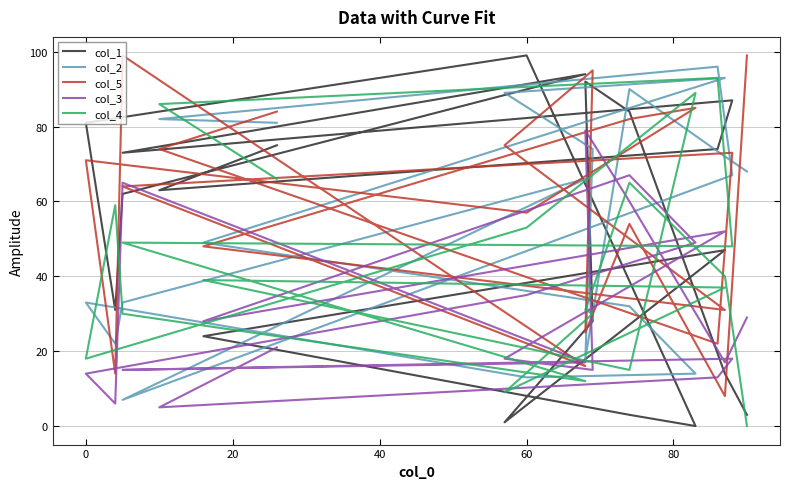

What is the sum of all col_5 values?

1176